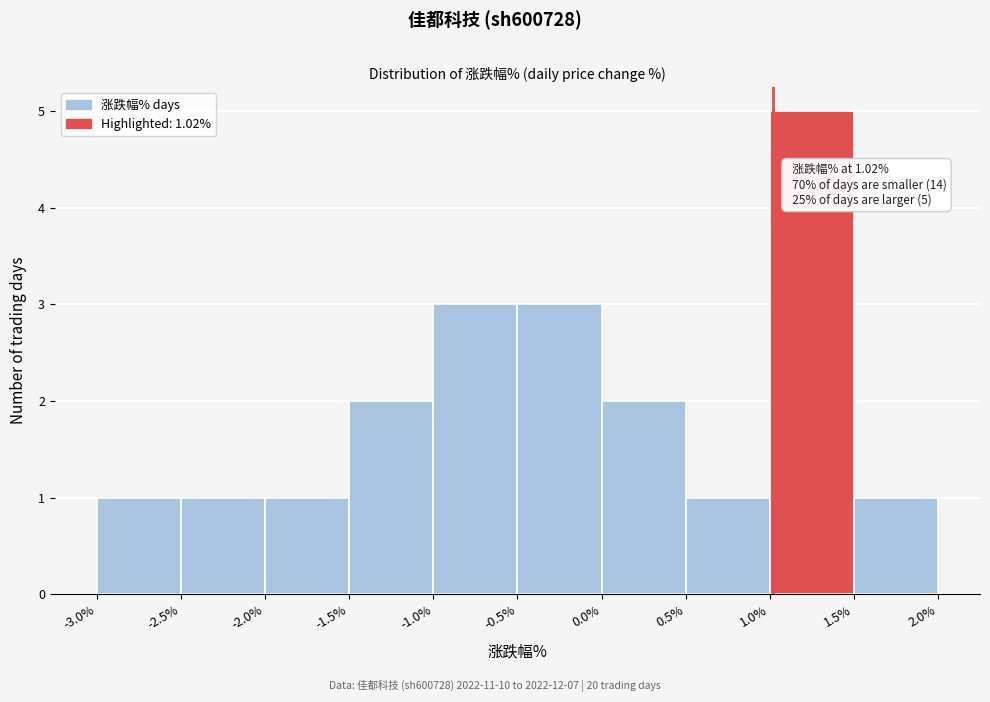

Which range on the x-axis has the tallest bar?

1.0% to 1.5%